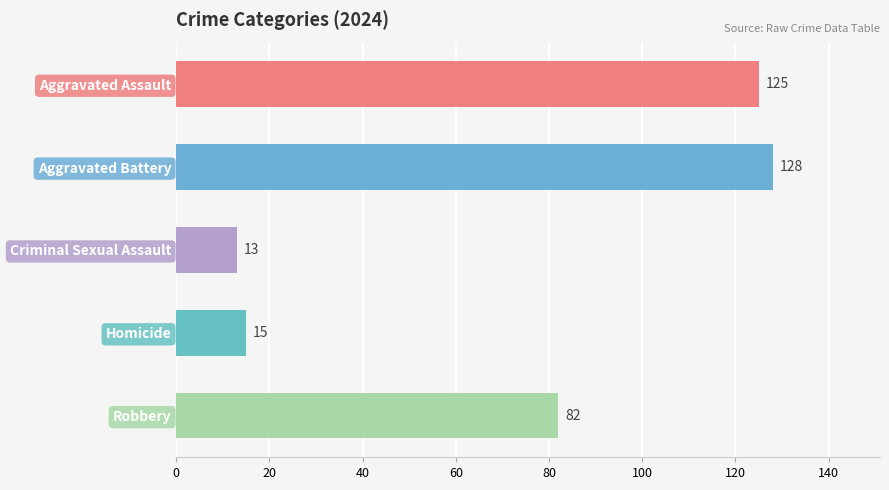

Which series changed the most between Criminal Sexual Assault and Robbery?

Robbery